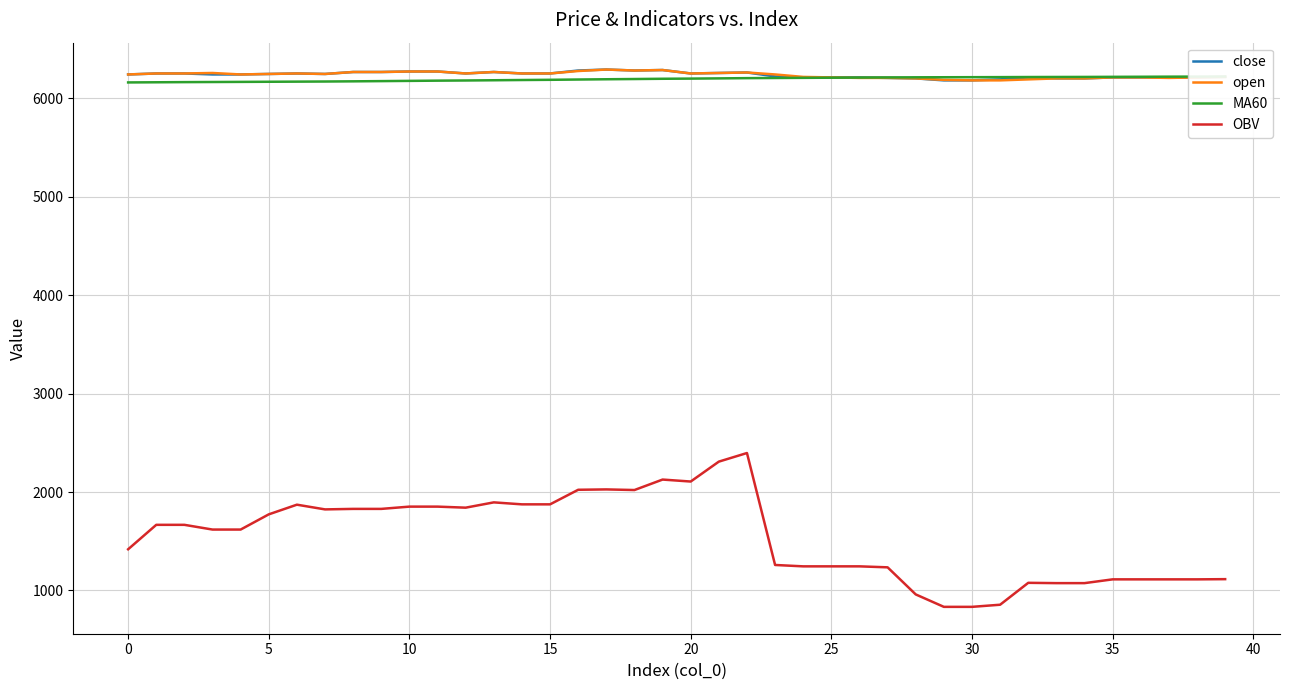

True or false: open has a value of 3481.3 at 23.

False